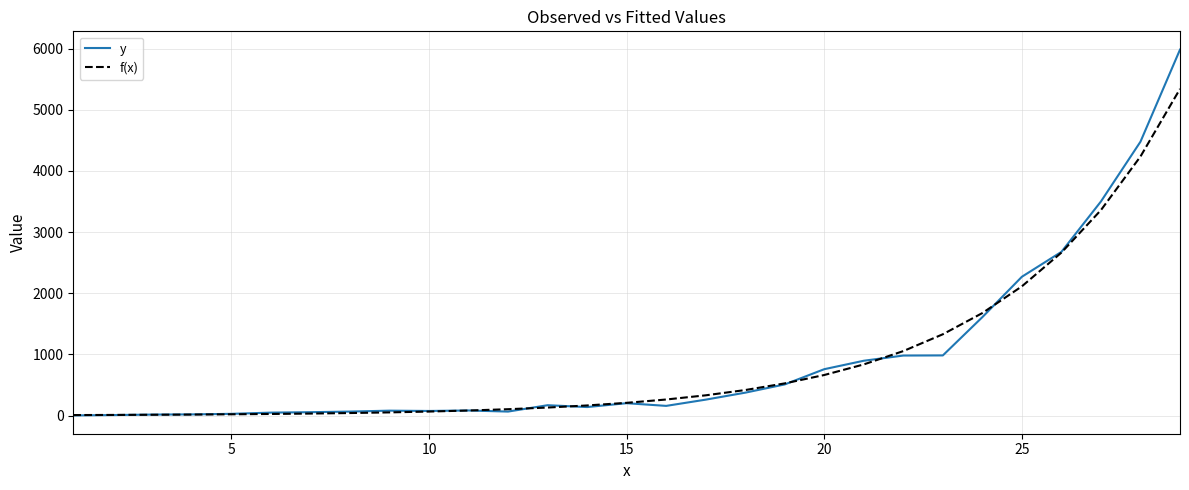

What is the highest value of the y series?

5982.0